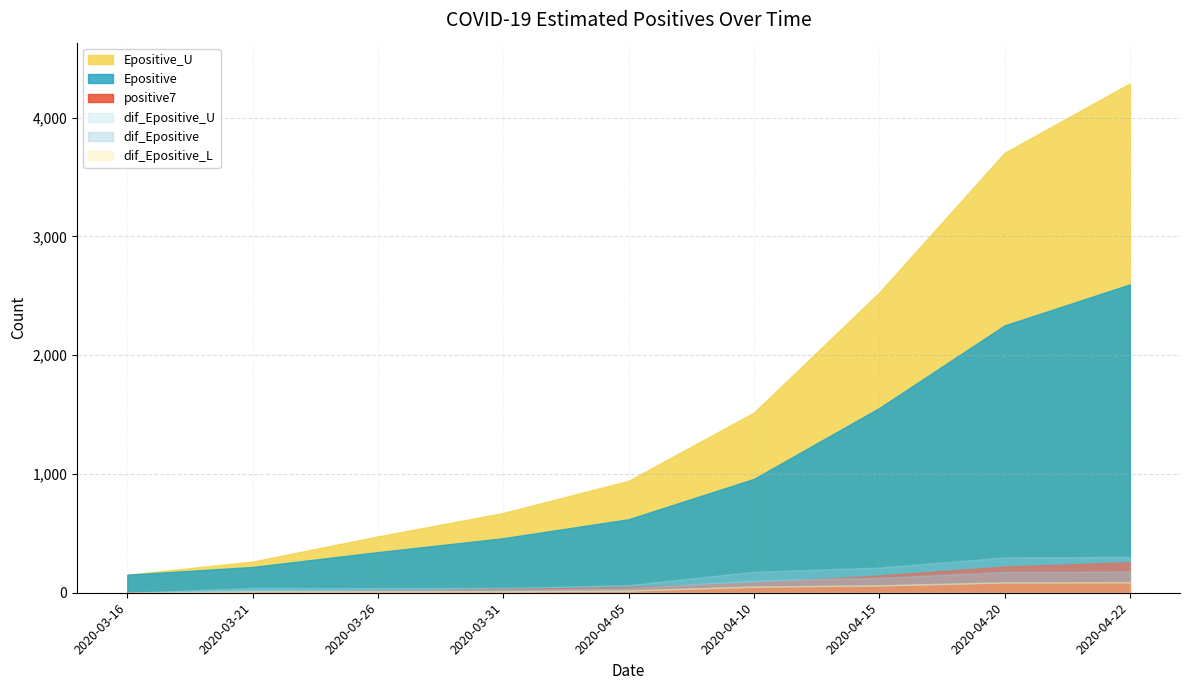

Rank the series by their maximum value, from lowest to highest.

dif_Epositive_L, dif_Epositive, positive7, dif_Epositive_U, Epositive, Epositive_U